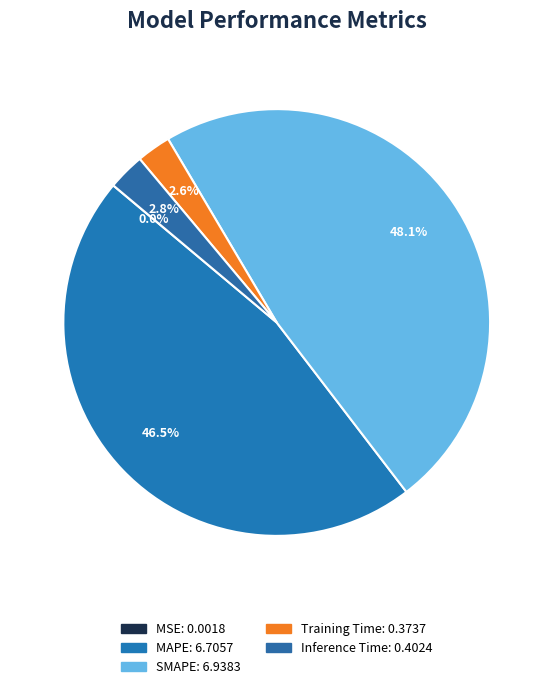

Do MAPE and SMAPE together represent more than half of the pie?

Yes